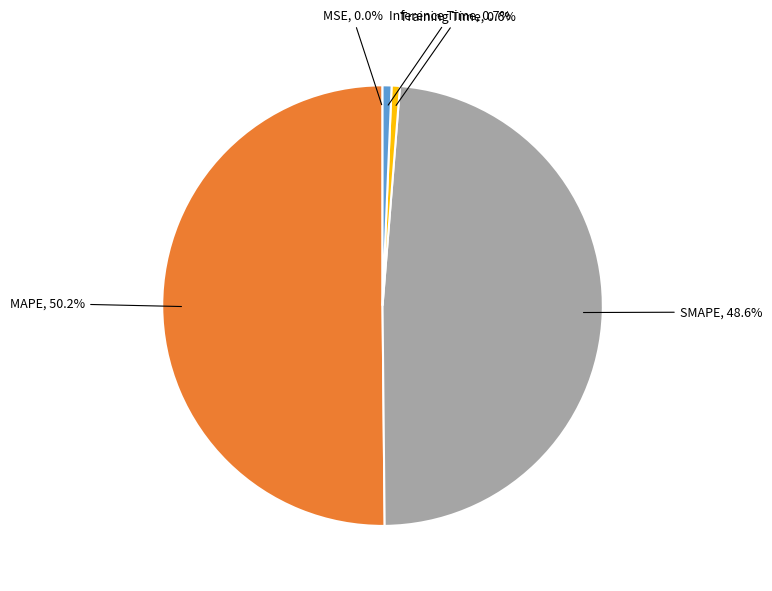

To the nearest percent, what percentage of the pie is MAPE?

50%